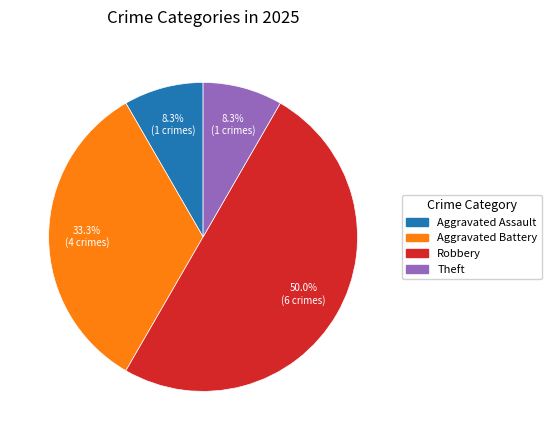

Is there a majority slice in this chart?

No